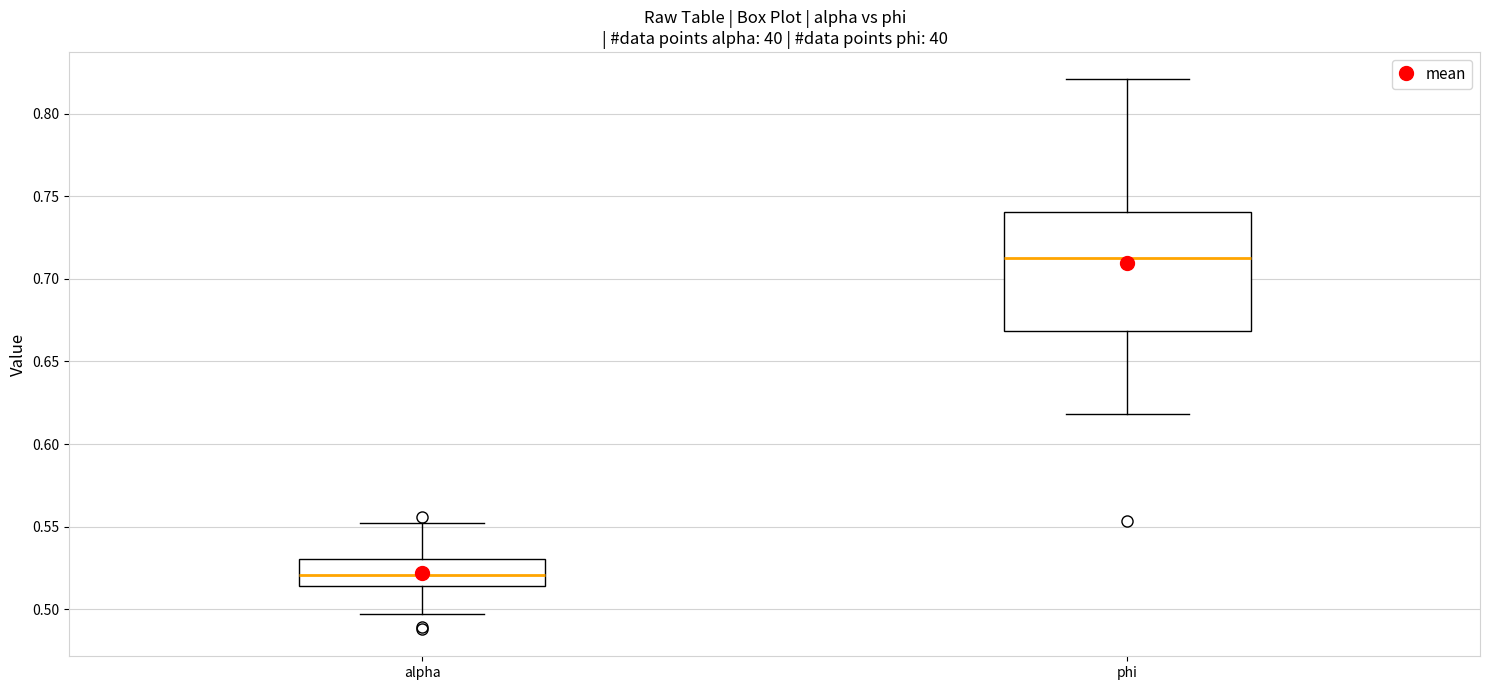

Where does the upper whisker of the box for alpha end on the y-axis? The values are not printed on the chart, so give them approximately, as read against the axis.

0.550